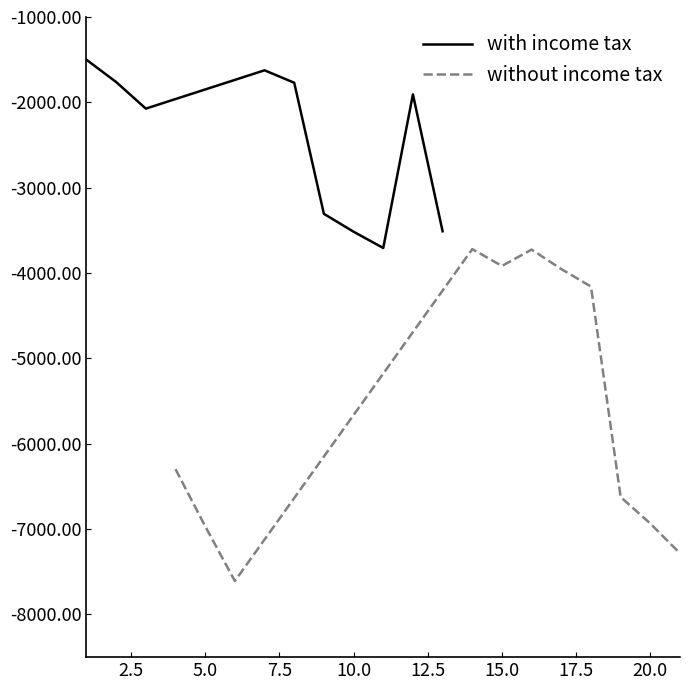

What are all the series names shown in the legend?

with income tax, without income tax